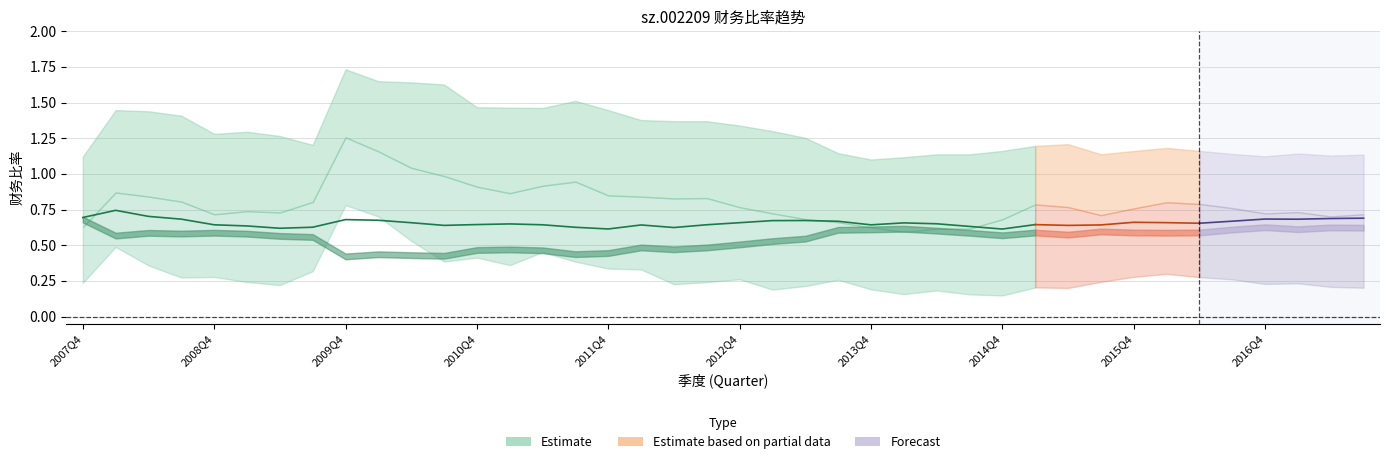

What is the total value across all series at 7?

3.5